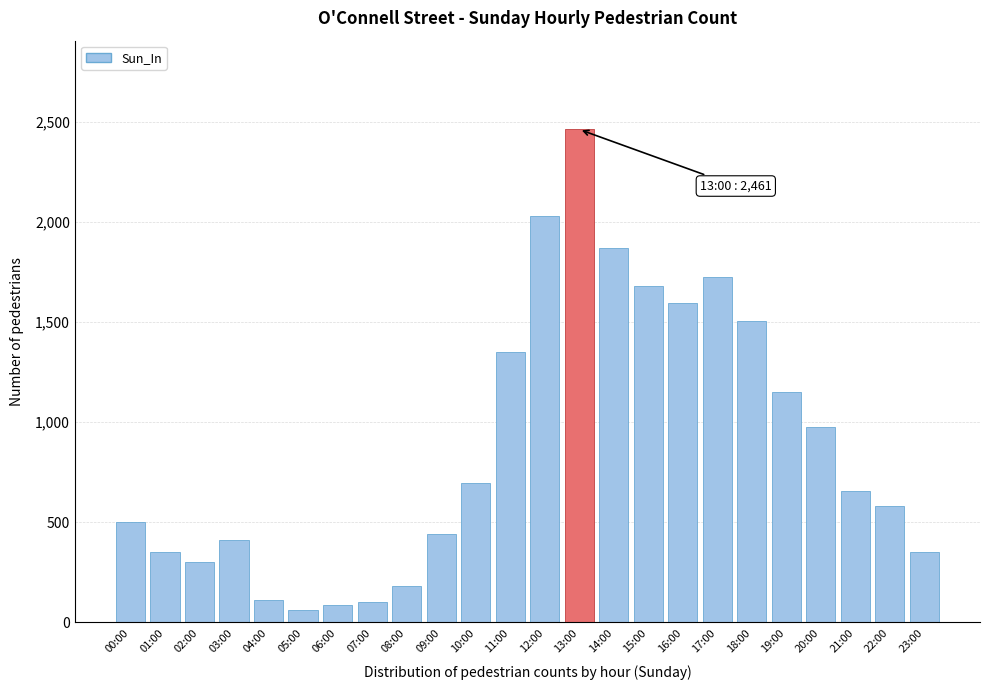

What is the minimum value shown in the chart?

60